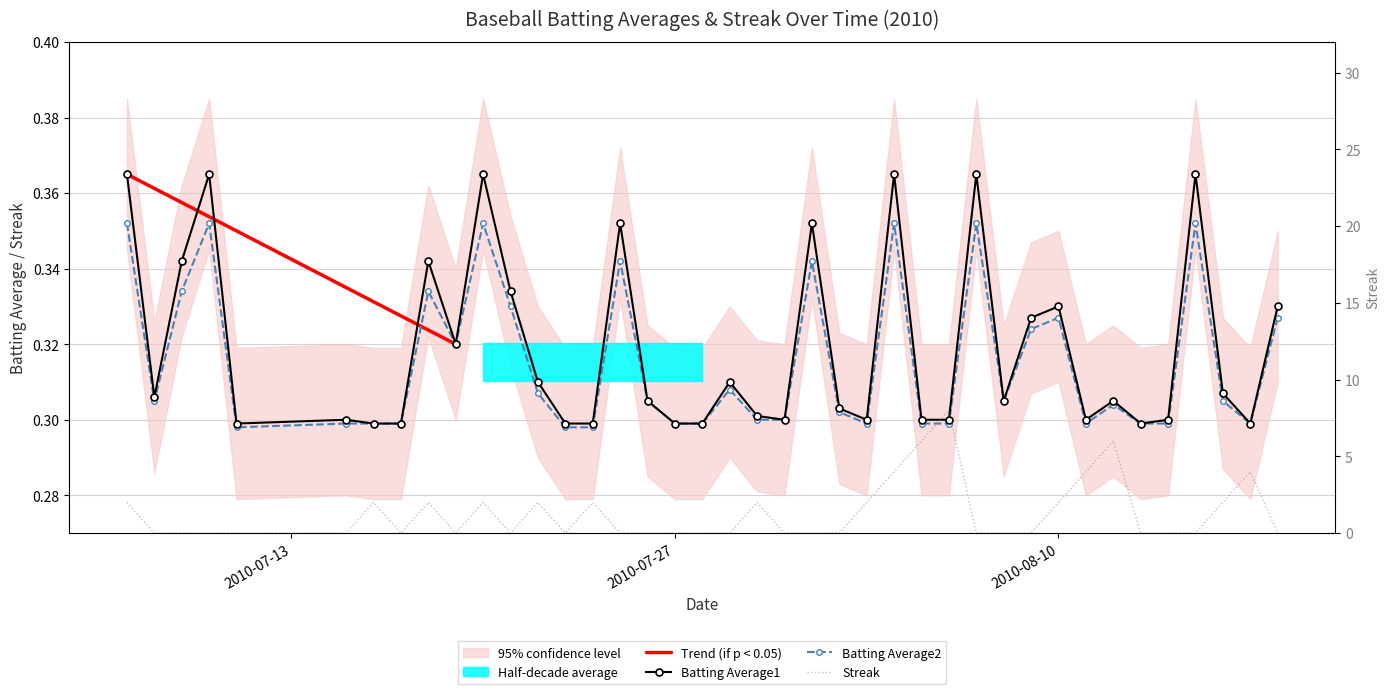

Which series changed the most between 2010-07-08 and 2010-08-06?

Streak